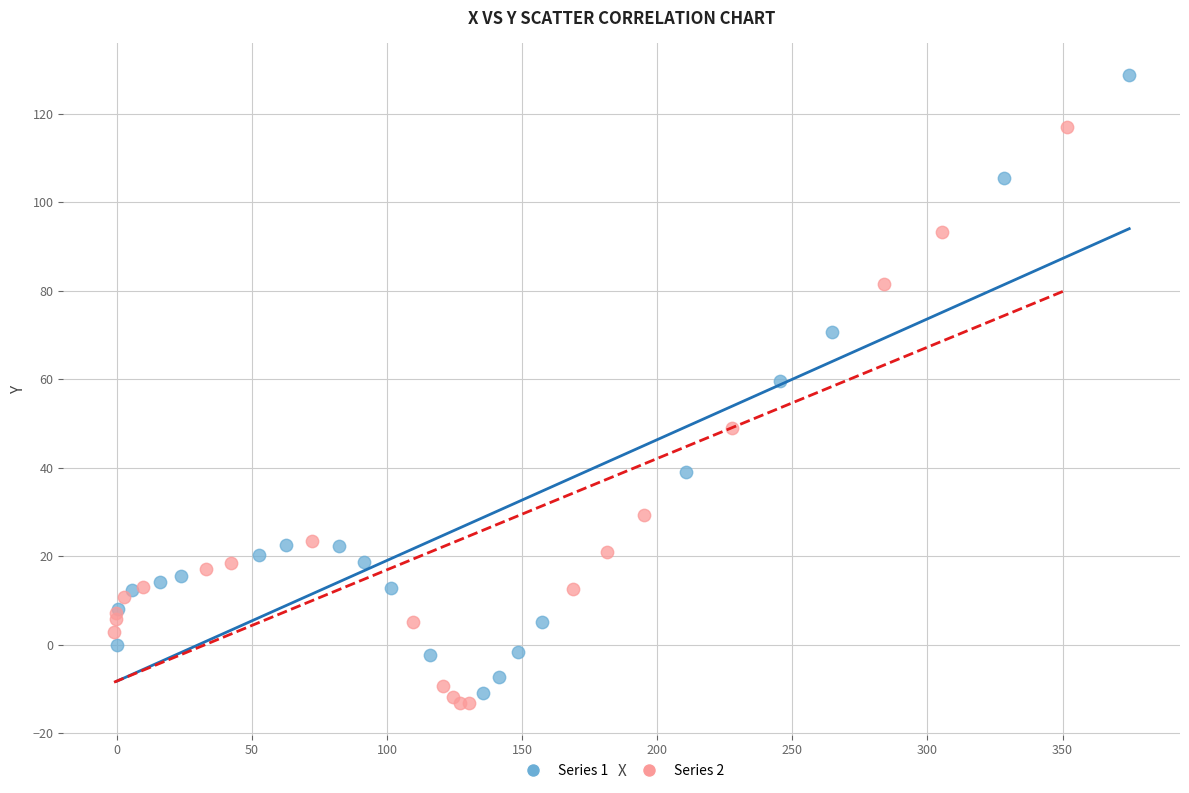

What are all the series names shown in the legend?

Series 1, Series 2